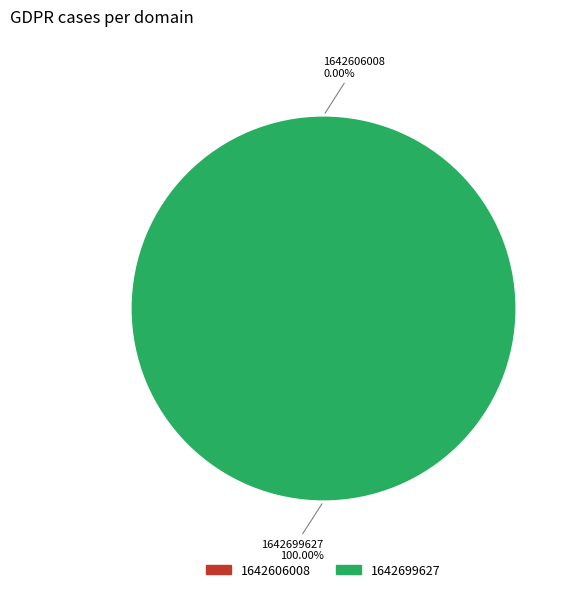

The 1642699627 slice represents 100% of the pie. True or false?

True